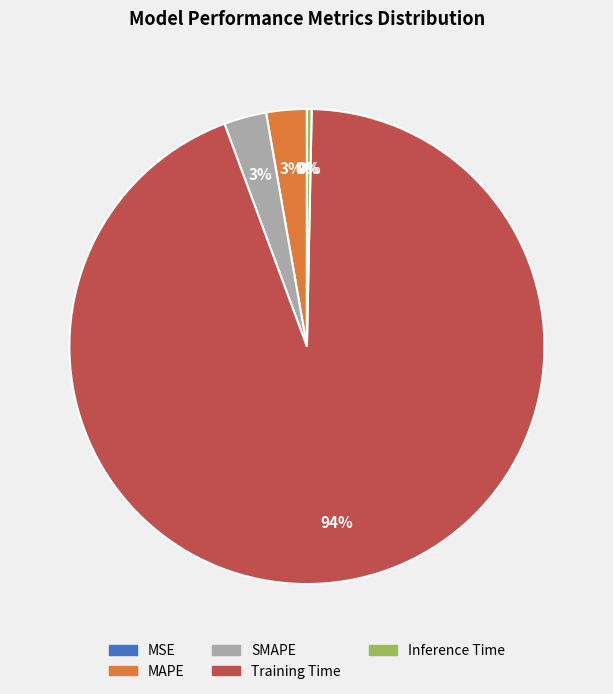

Do SMAPE and MAPE together represent more than half of the pie?

No